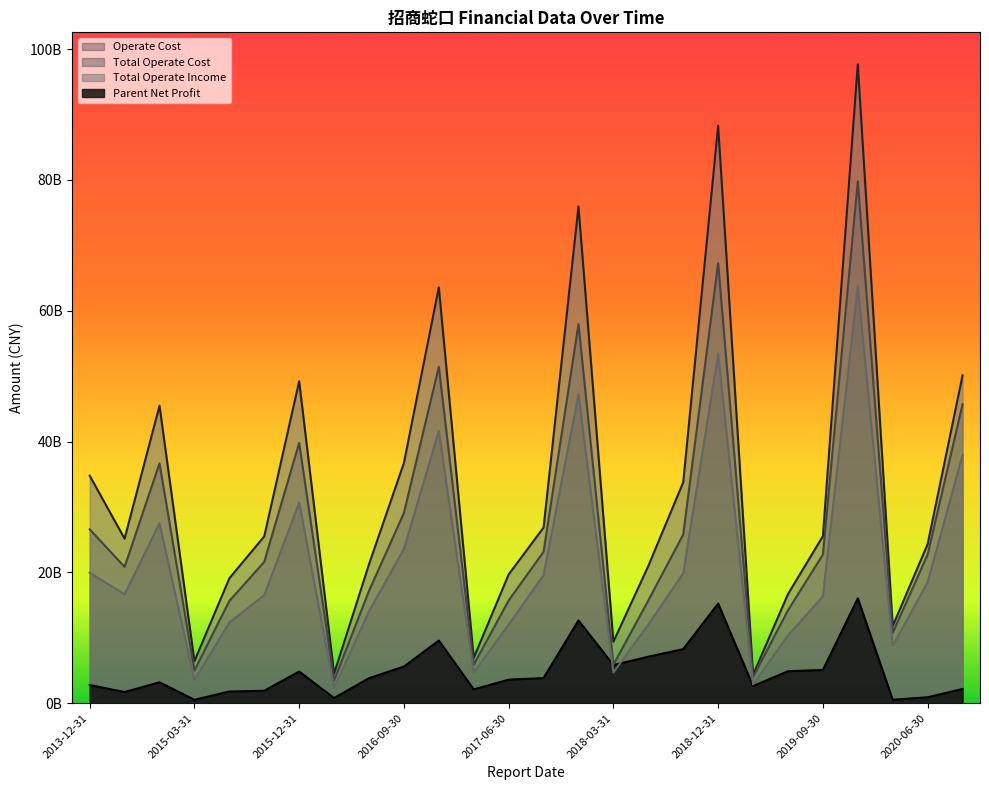

True or false: Total Operate Cost and Parent Net Profit cross at least once.

False